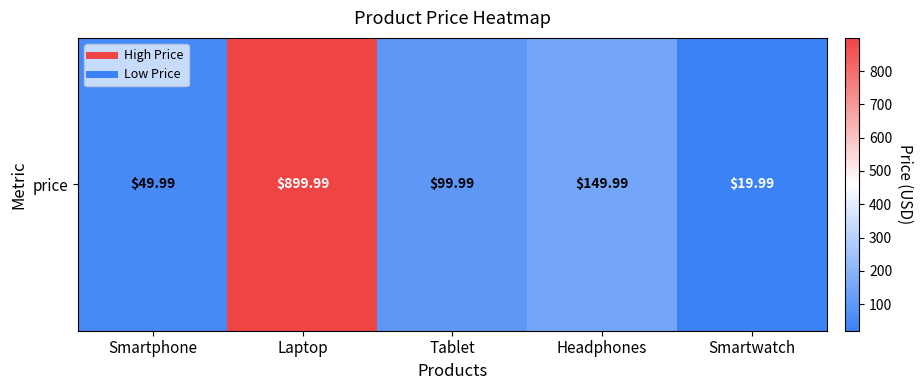

What is the difference between the second highest and second lowest values?

100.0